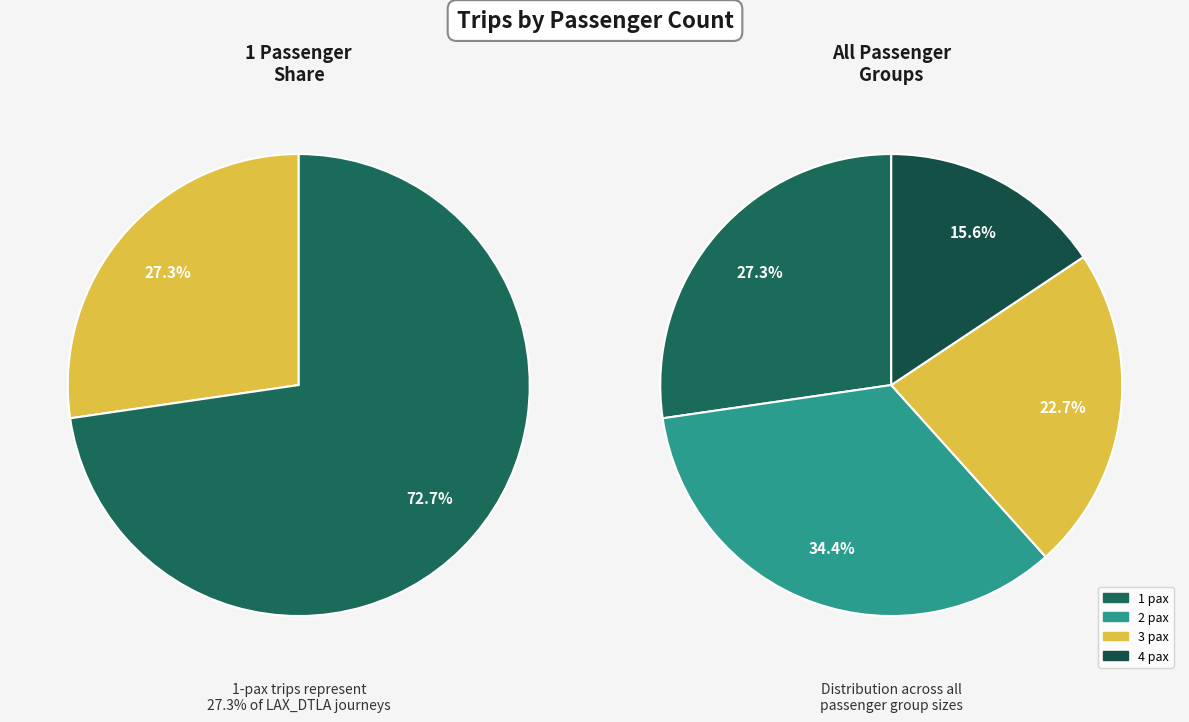

Is 3 pax the majority of the pie?

No